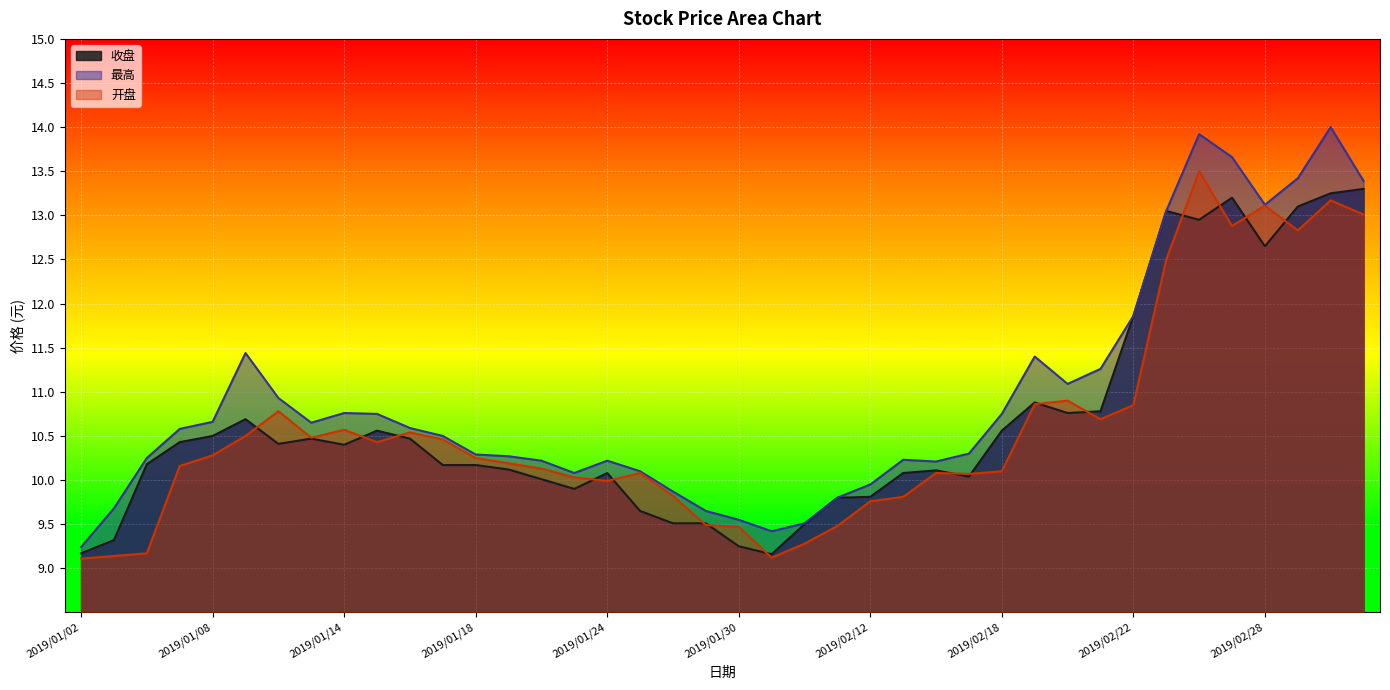

How many data points in 开盘 are above 10?

28